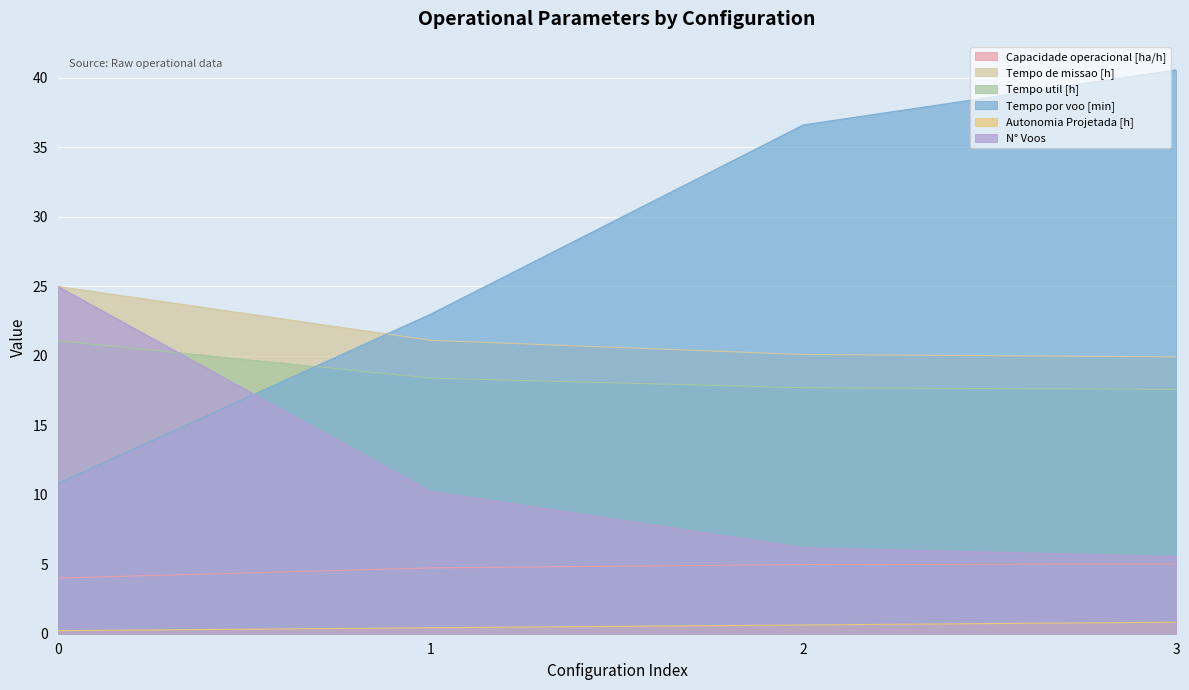

Between 1 and 3, which series saw the biggest shift?

Tempo por voo [min]